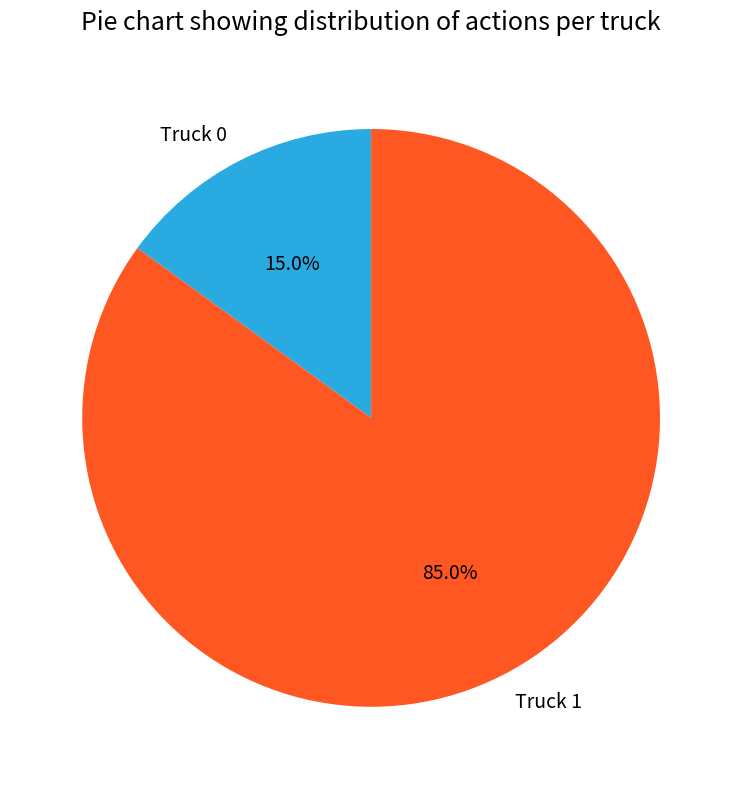

To the nearest percent, what portion does Truck 0 represent?

15%